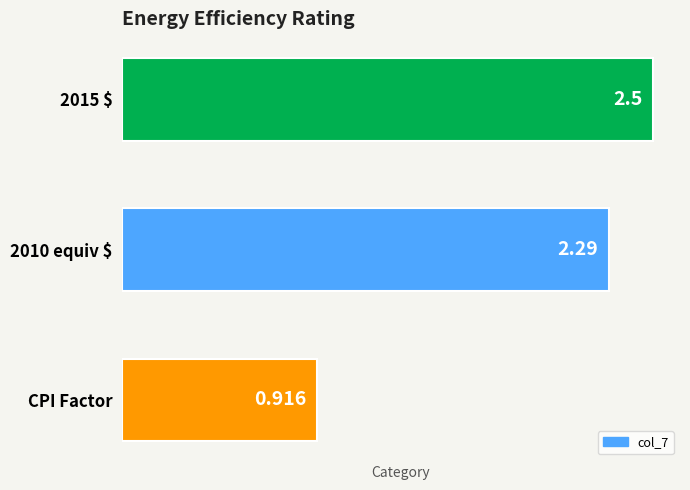

Where is the data nearest to the value 1?

CPI Factor